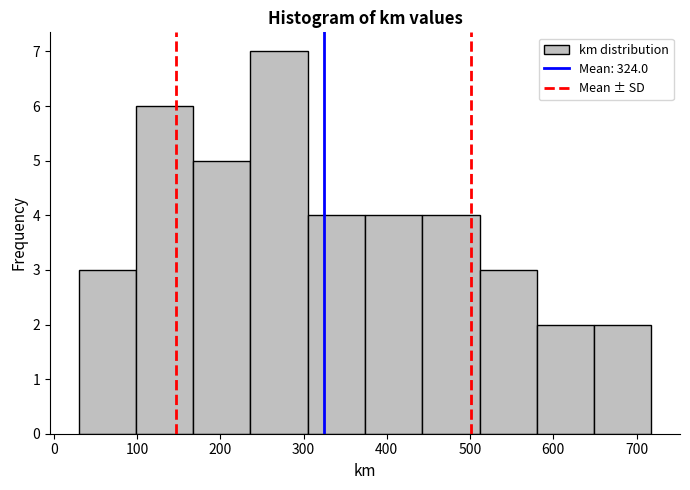

Over which range of the x-axis is the bar tallest?

240 to 310